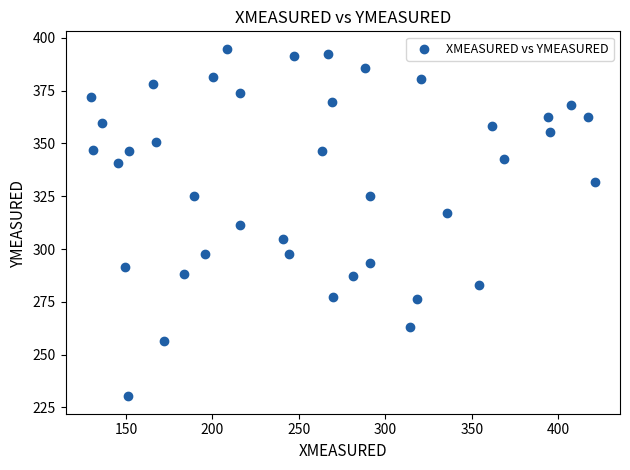

What is the range of Y values (max minus min)?

164.5